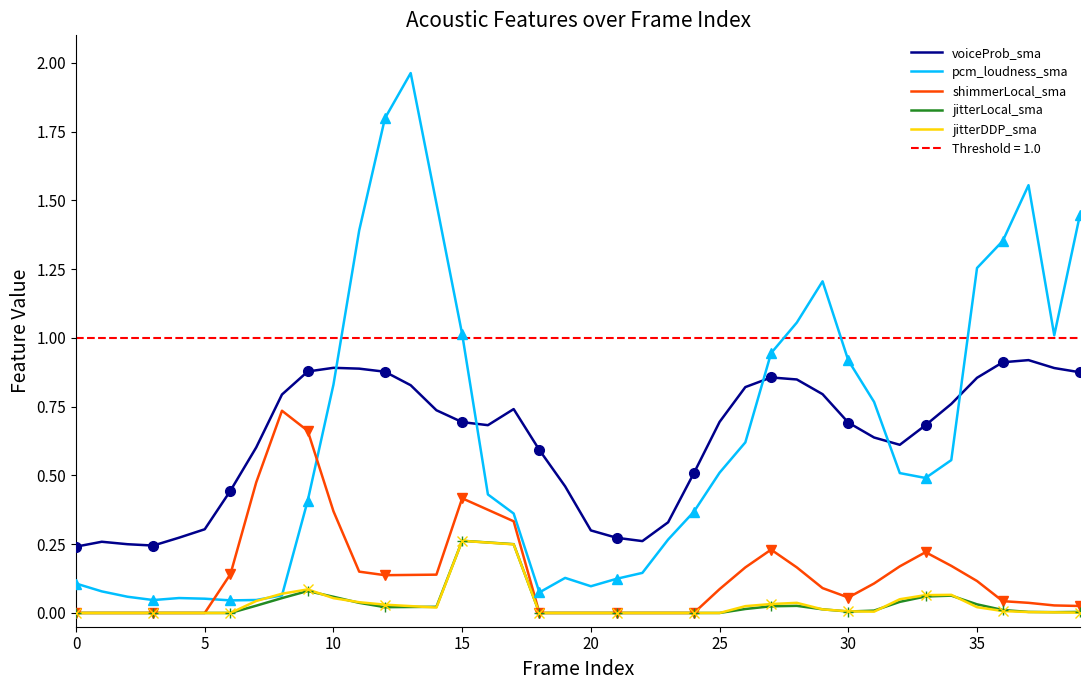

True or false: voiceProb_sma and shimmerLocal_sma cross at least once.

False